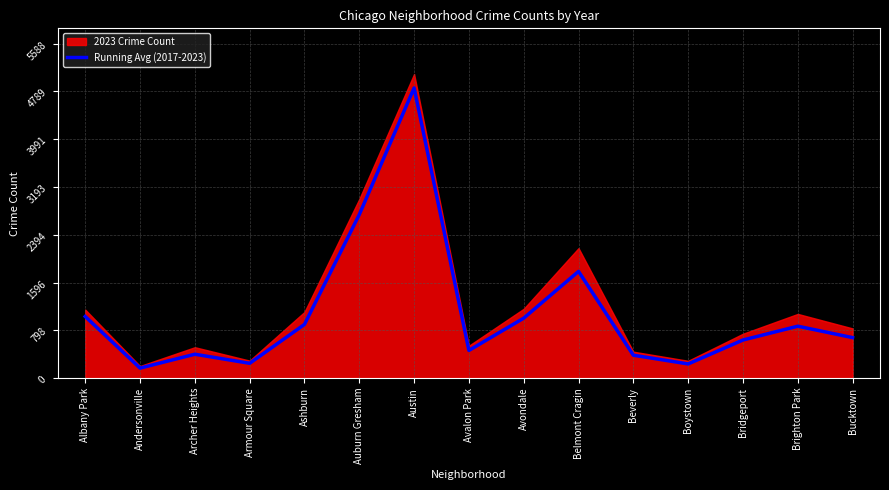

Between Armour Square and Albany Park, which is larger?

Albany Park